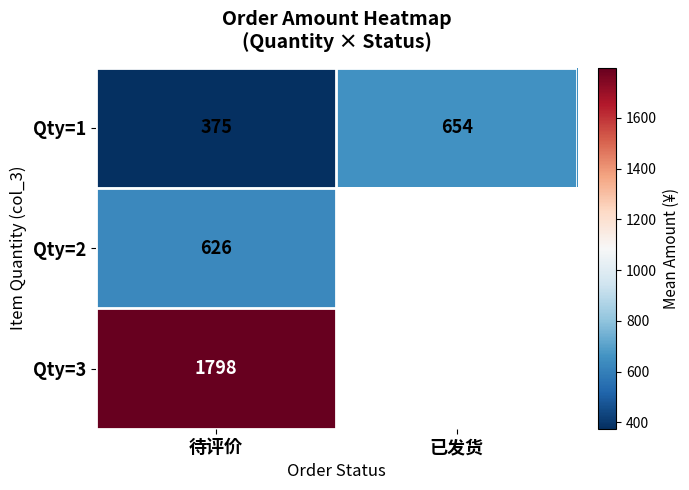

At which label is Qty=1 closest to 514?

待评价